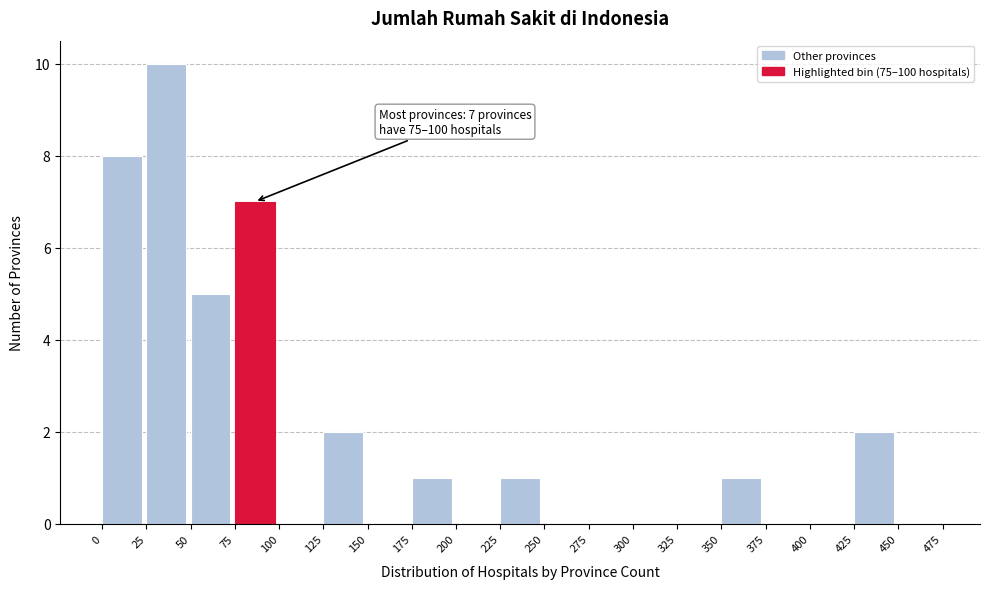

Which range on the x-axis has the tallest bar?

25 to 50